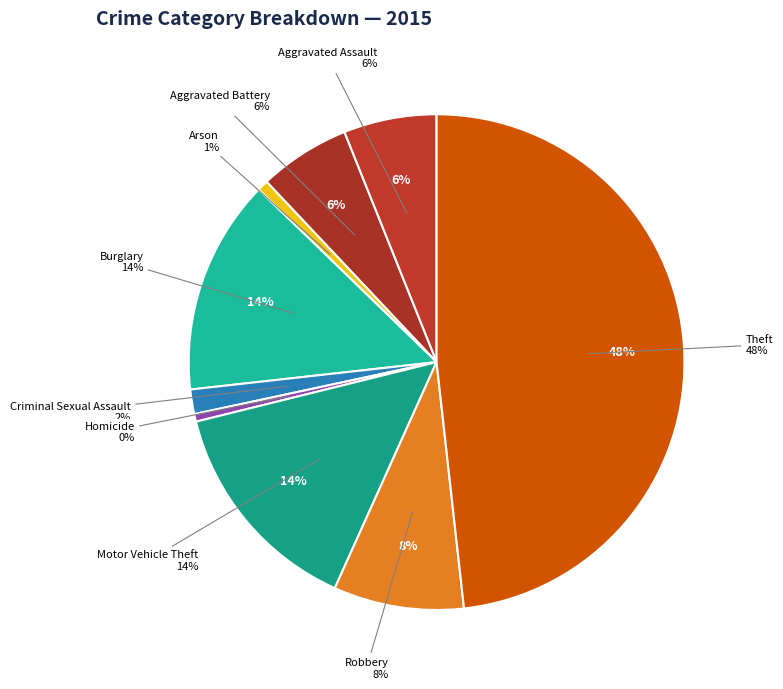

How many segments does this pie chart have?

9